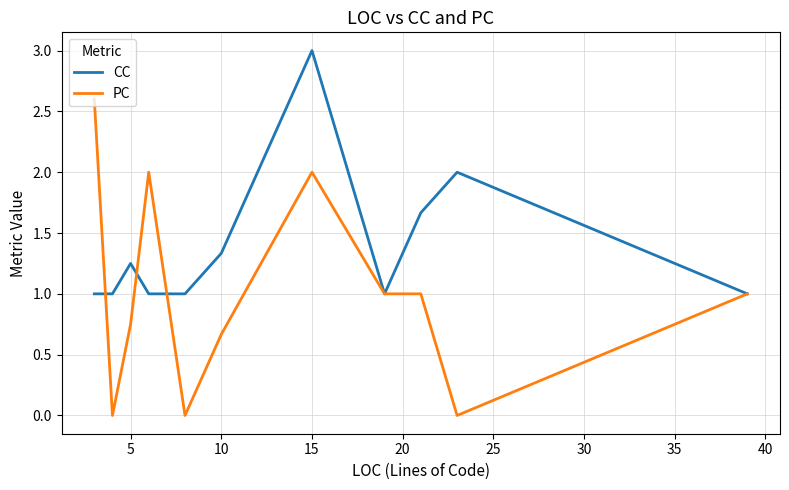

How many lines are shown in the chart?

2